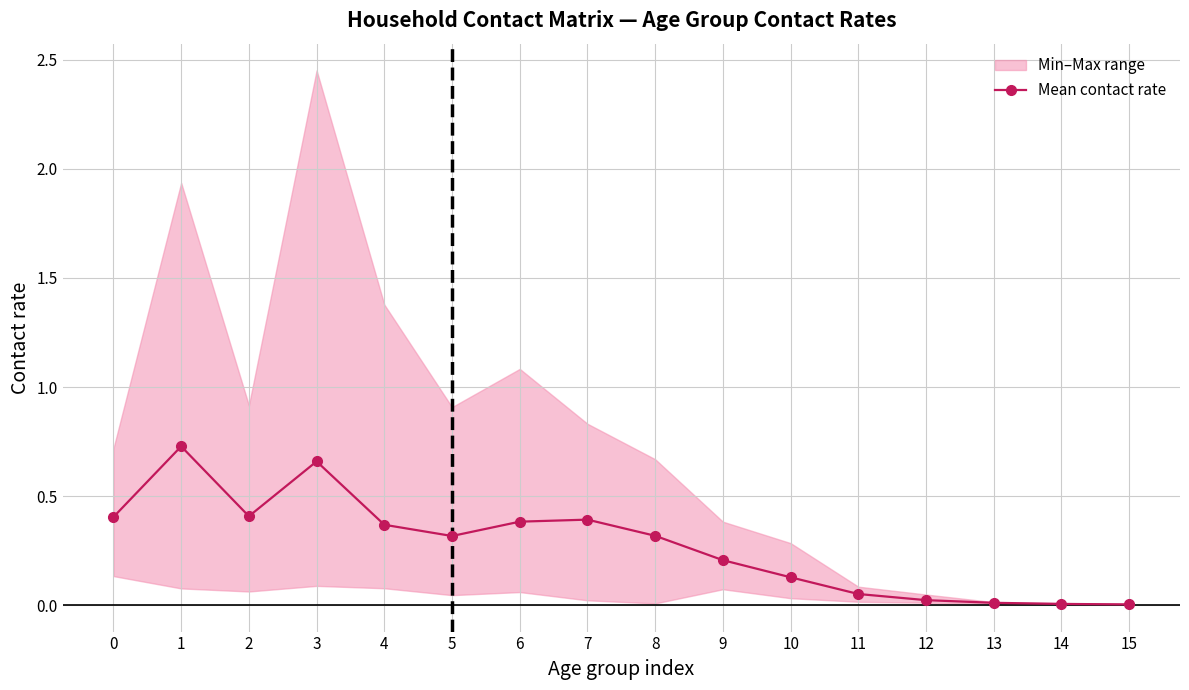

What is the difference between the values at 1 and 5?

0.4